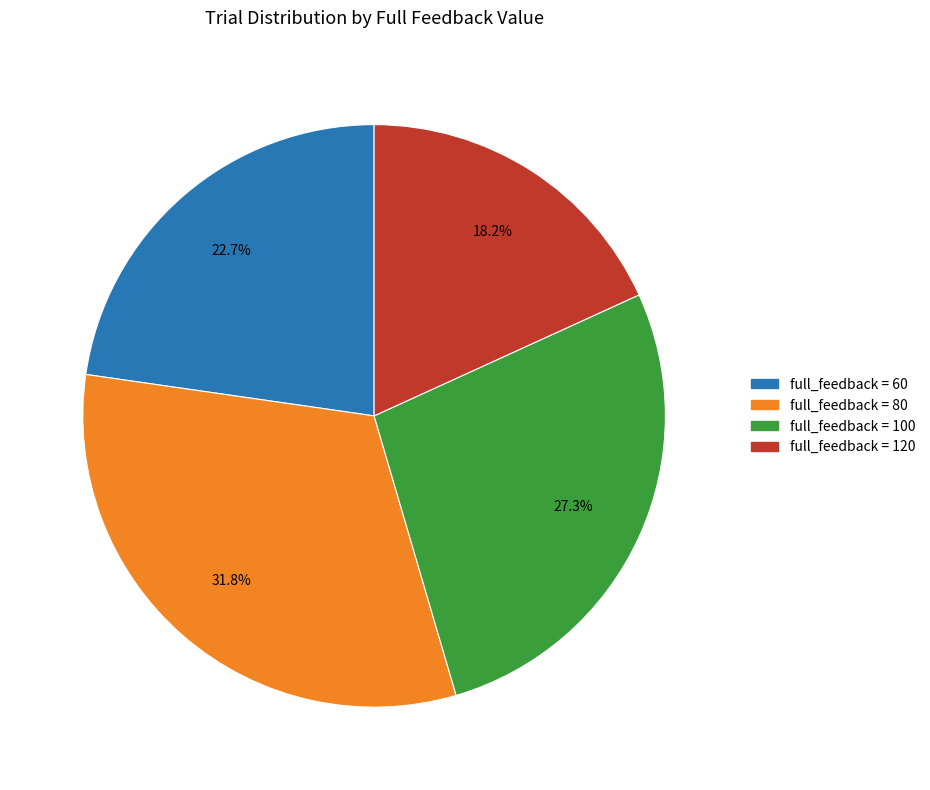

Does any single category account for the majority?

No